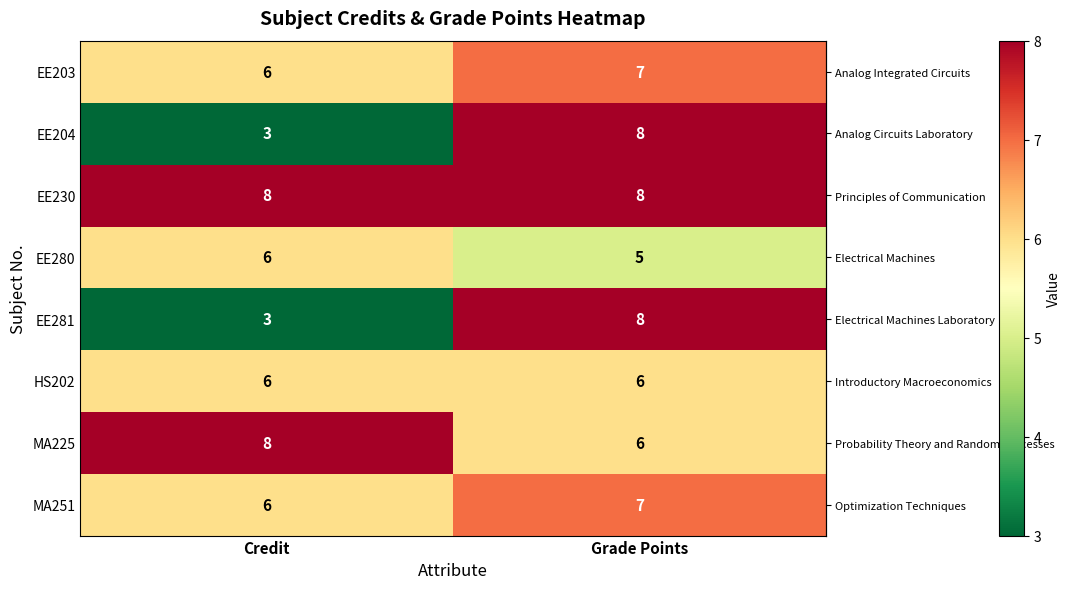

What is the sum of all MA225 values?

14